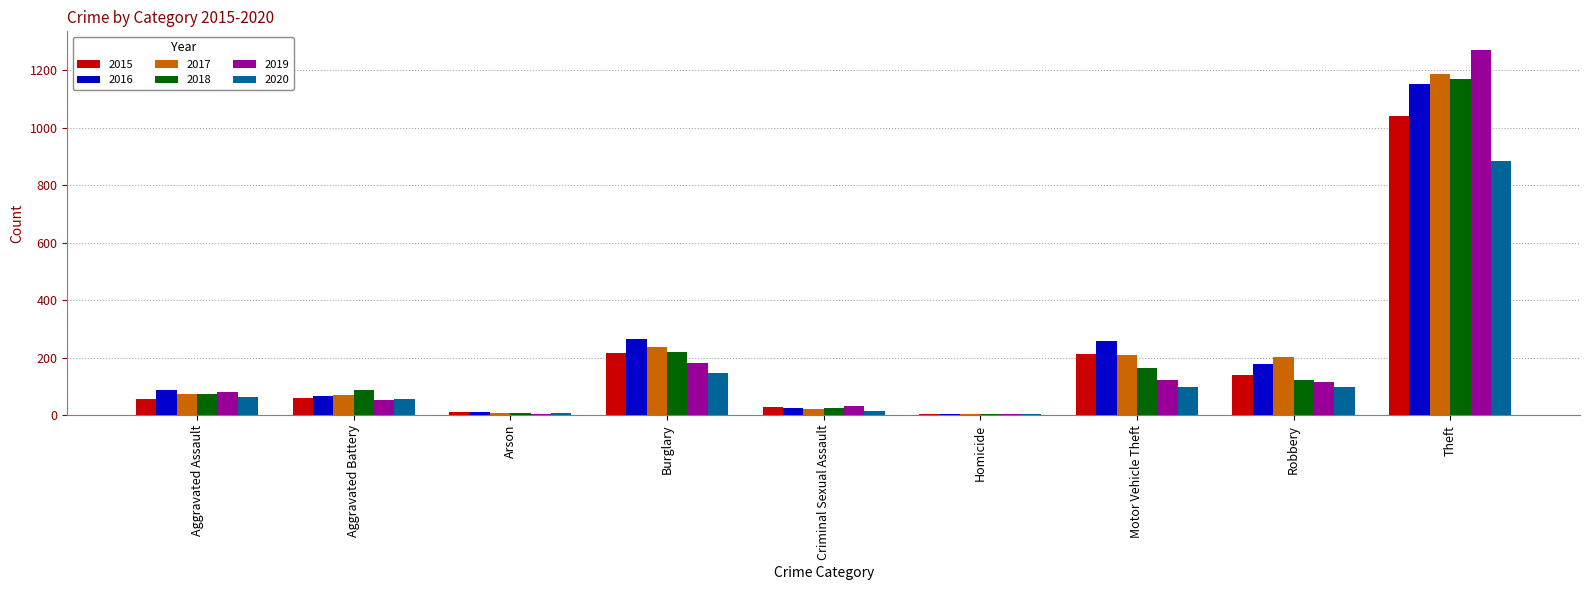

At which category is the sum across all series the highest?

Theft